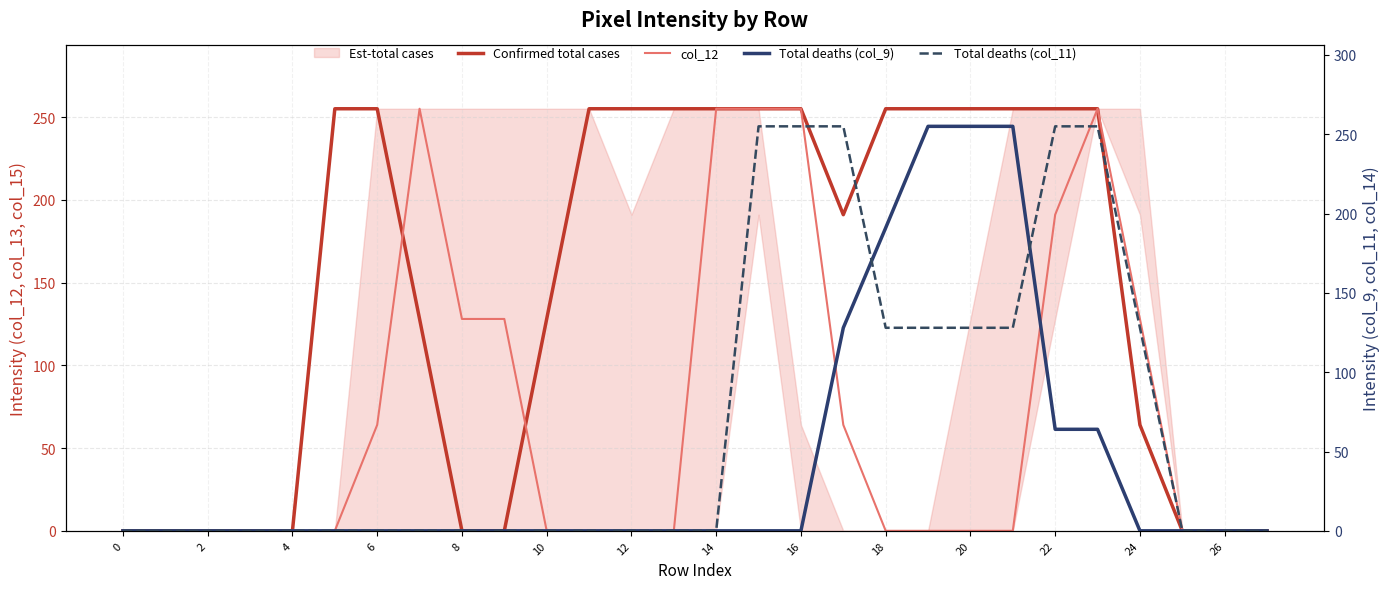

Does the chart have visible grid lines?

Yes